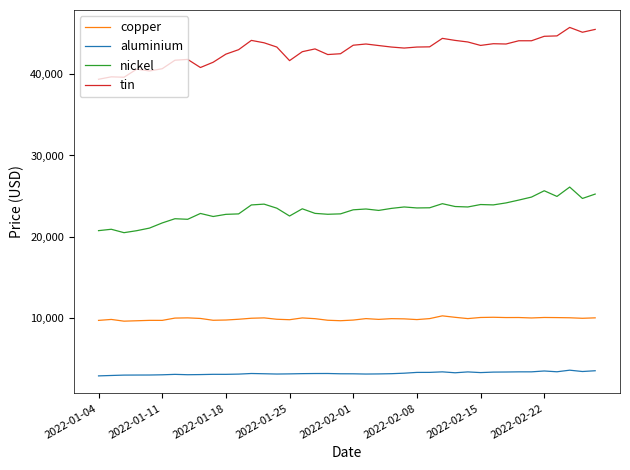

True or false: aluminium and copper intersect in this chart.

False